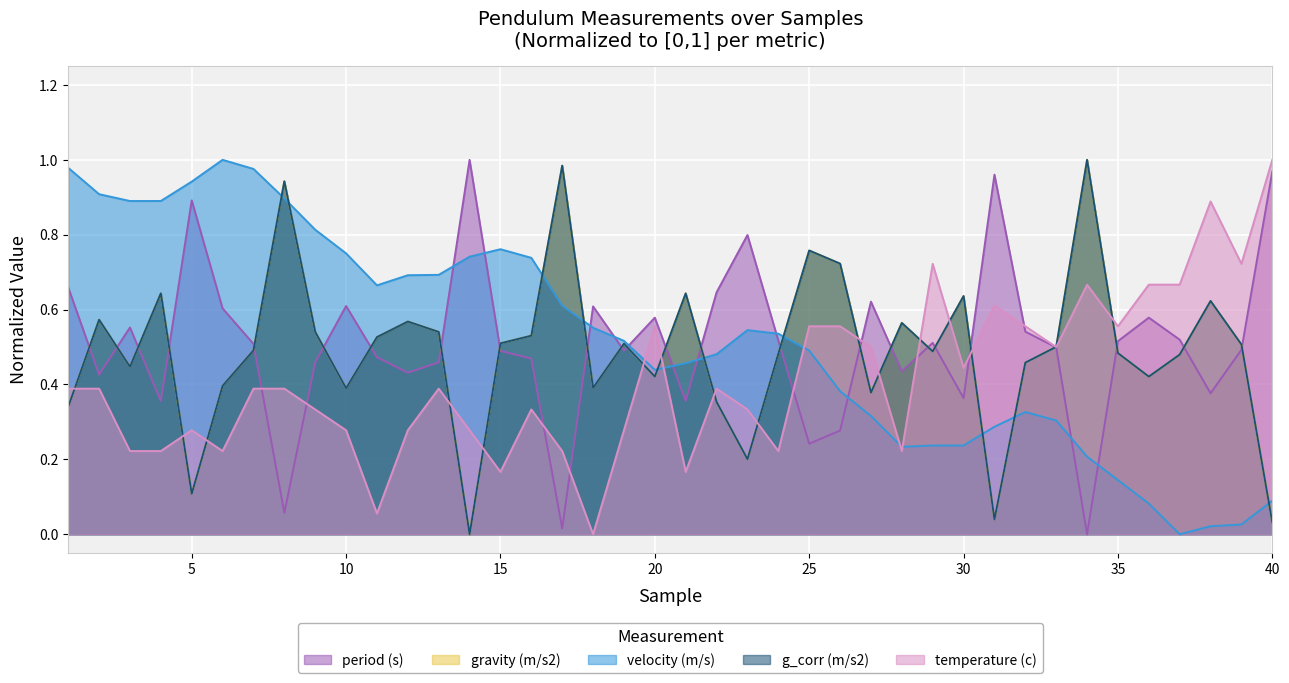

At which category is the sum across all series the highest?

8